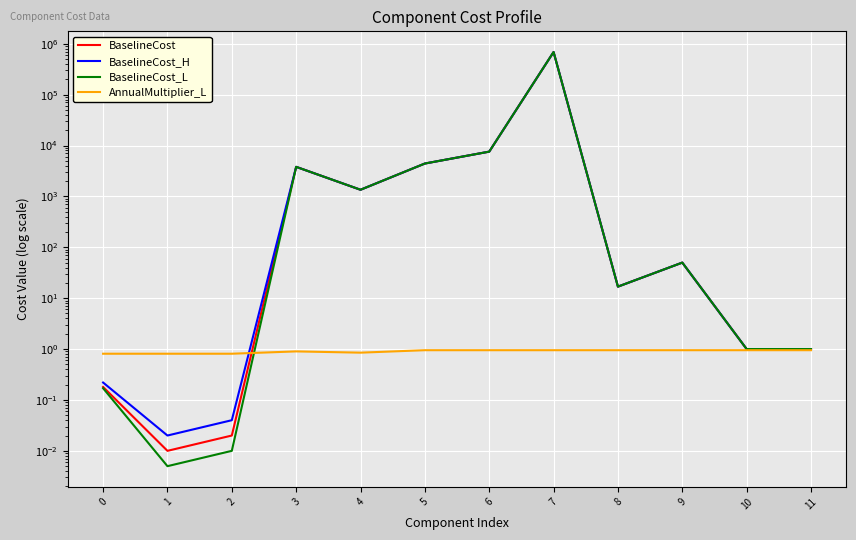

Which series has the largest range (max minus min)?

BaselineCost_L